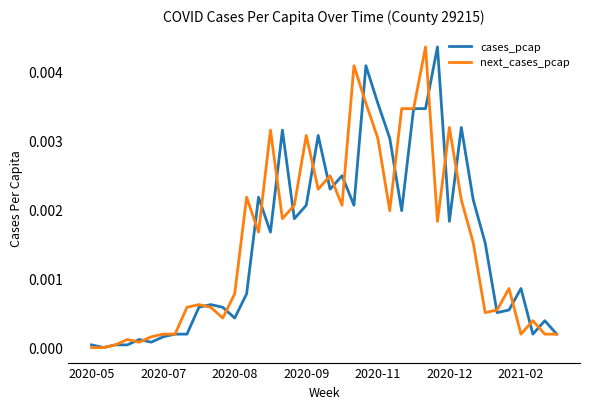

What are all the series names shown in the legend?

cases_pcap, next_cases_pcap